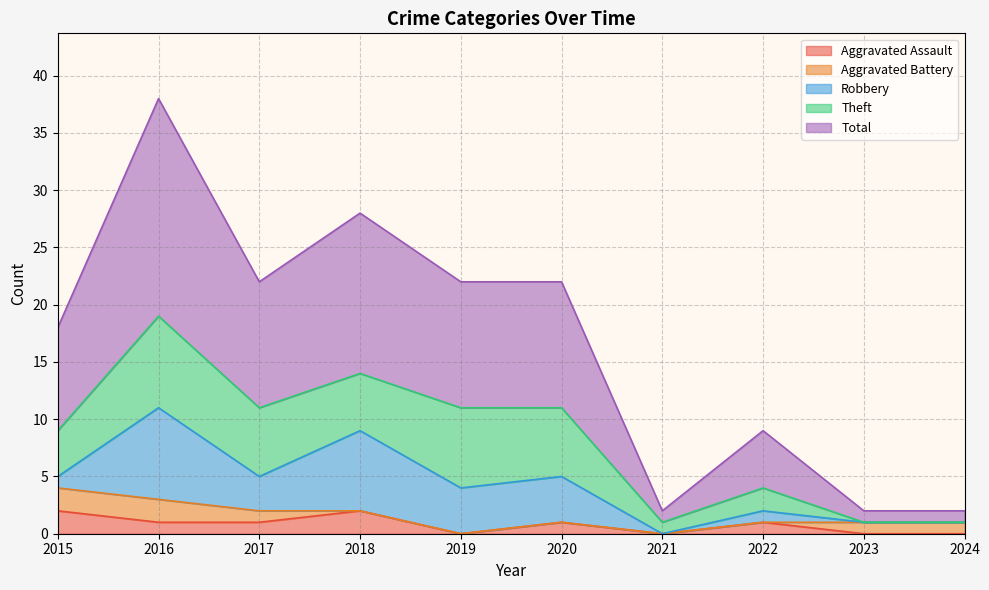

What is the difference between the Aggravated Assault values at 2015 and 2021?

2